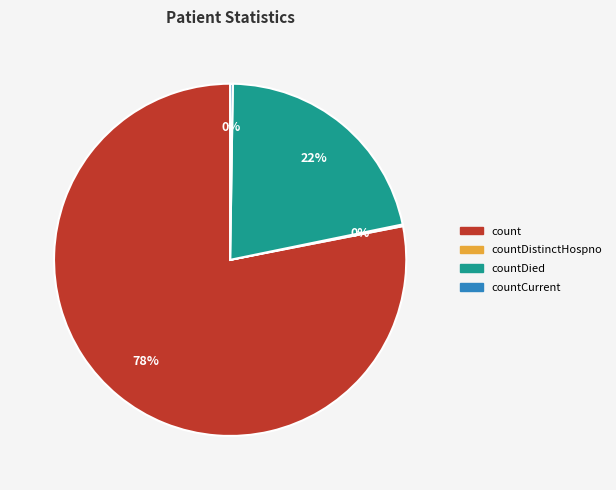

Is there any slice that represents more than half of the pie?

Yes